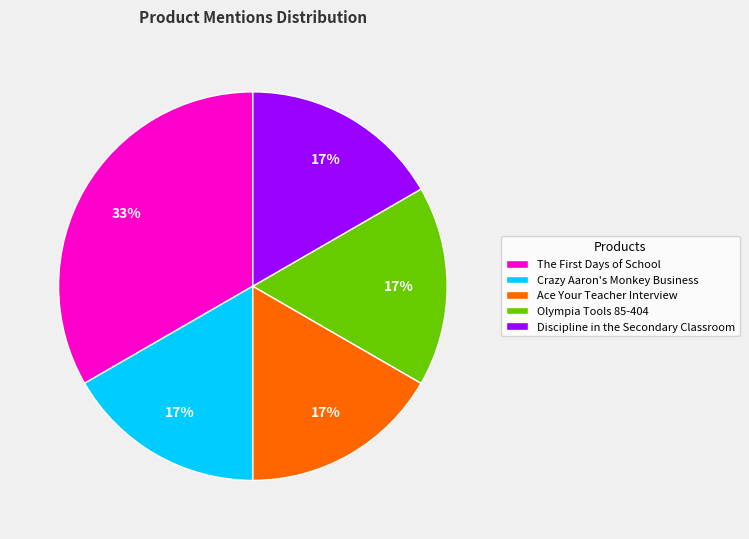

True or false: Ace Your Teacher Interview accounts for 5% of the total.

False